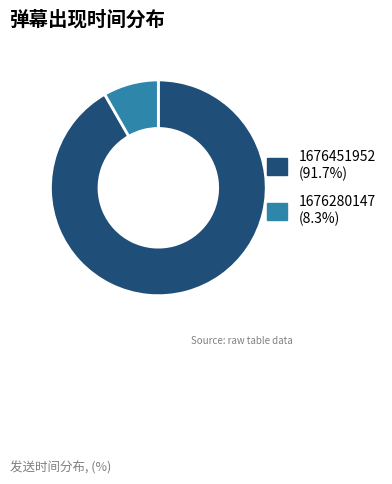

Is there a majority slice in this chart?

Yes